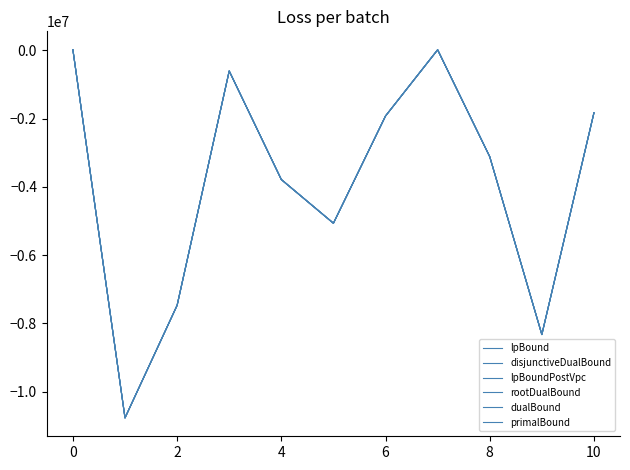

Rank the series by their maximum value, from highest to lowest.

dualBound, primalBound, rootDualBound, disjunctiveDualBound, lpBoundPostVpc, lpBound